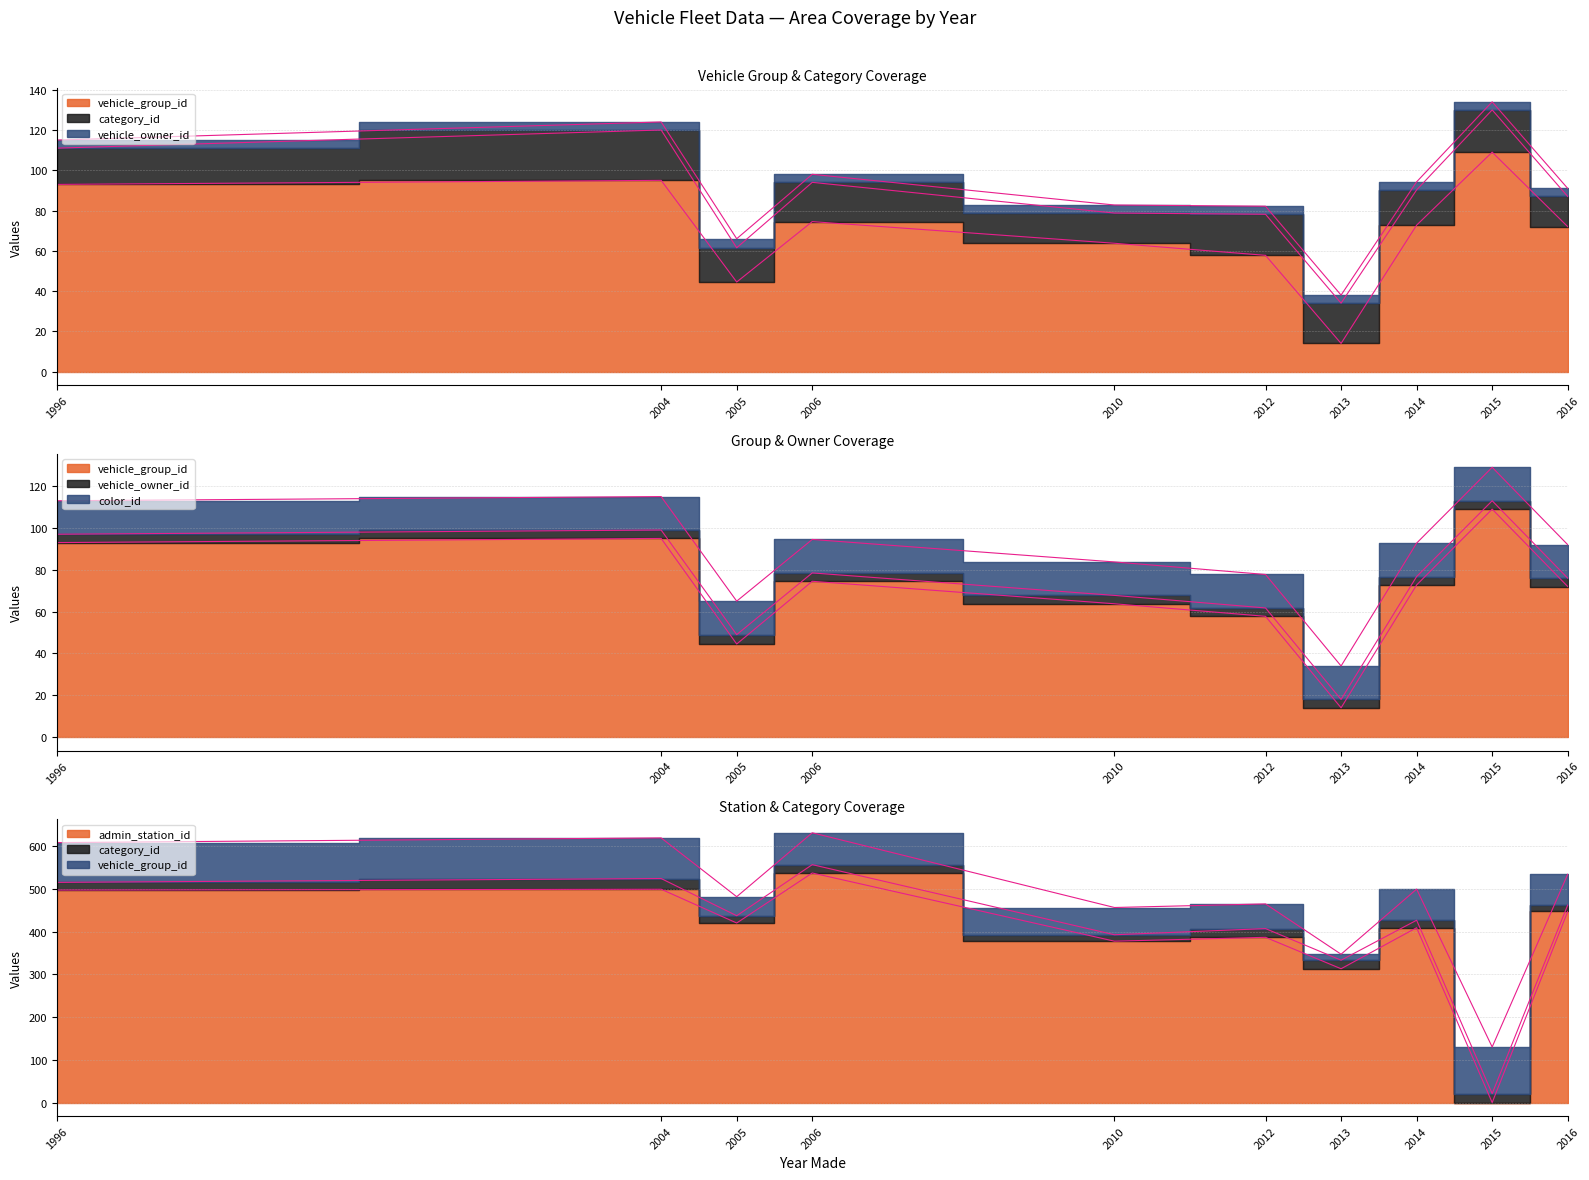

True or false: vehicle_group_id and vehicle_owner_id intersect in this chart.

False